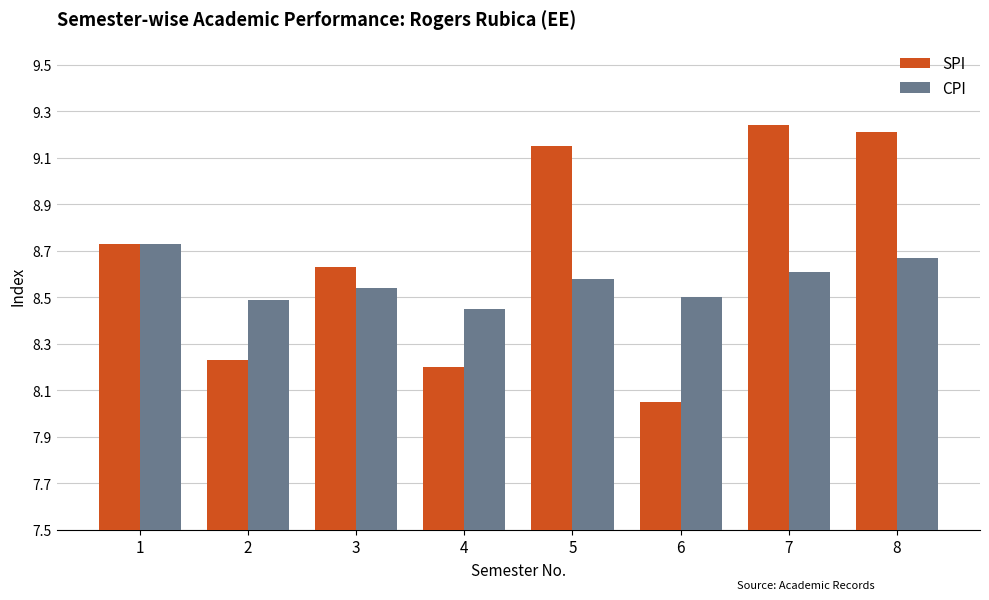

At which label is SPI closest to 8?

6